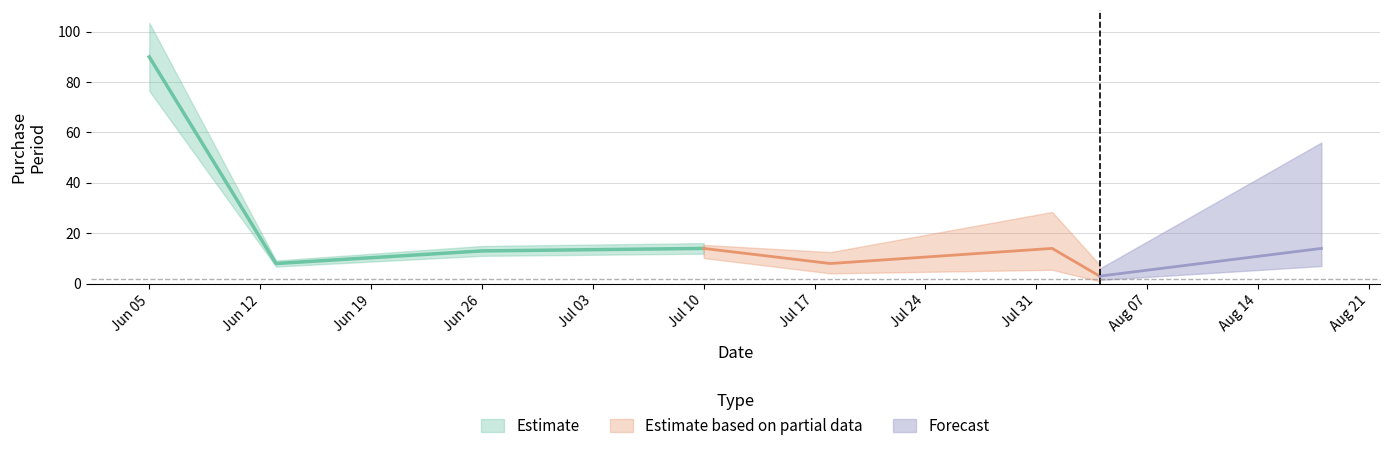

Is this an area chart (filled region under the line)?

No